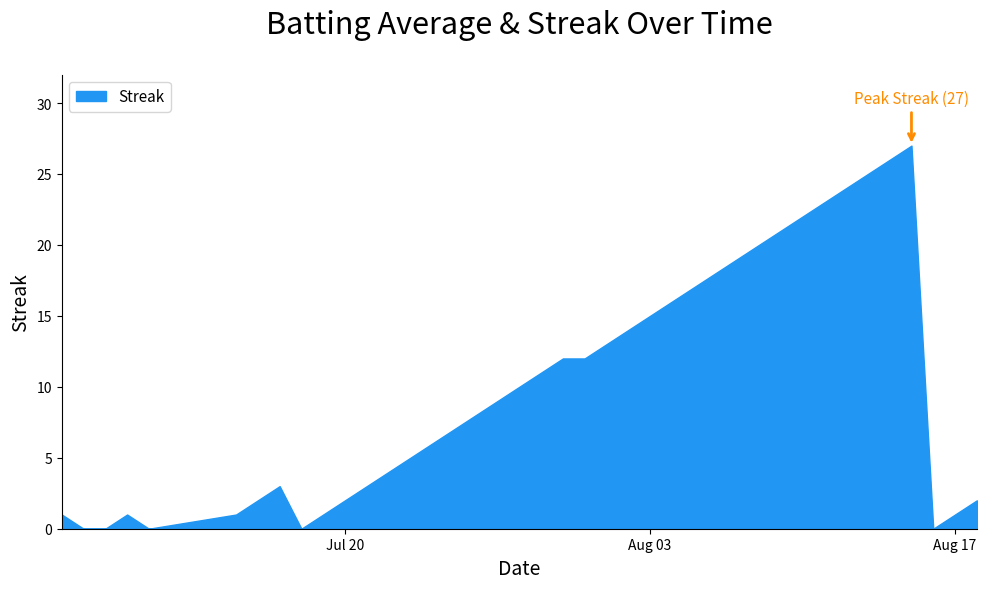

The value of Streak at 2010-08-07 is 32.8. True or false?

False